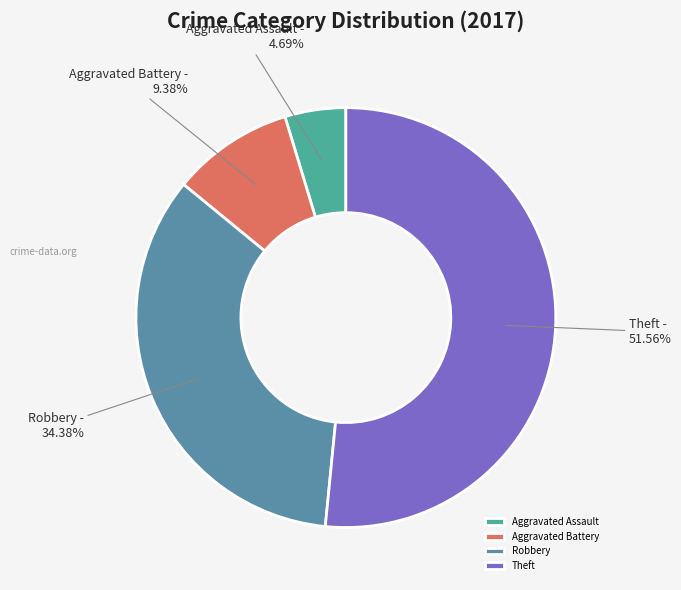

Count the number of slices in the pie.

4